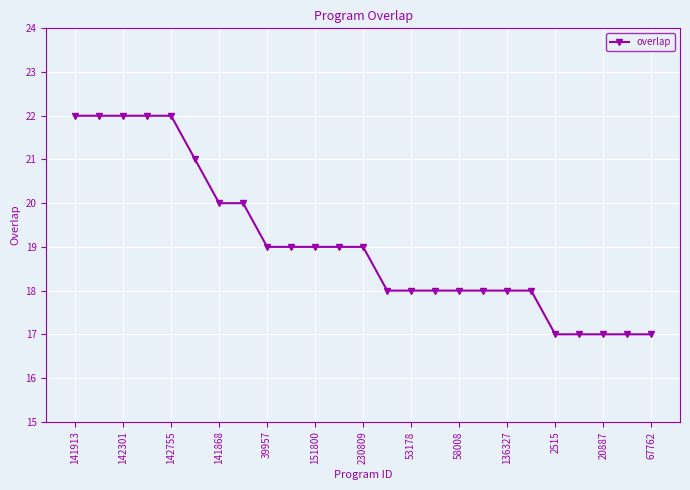

What is the minimum value shown in the chart?

17